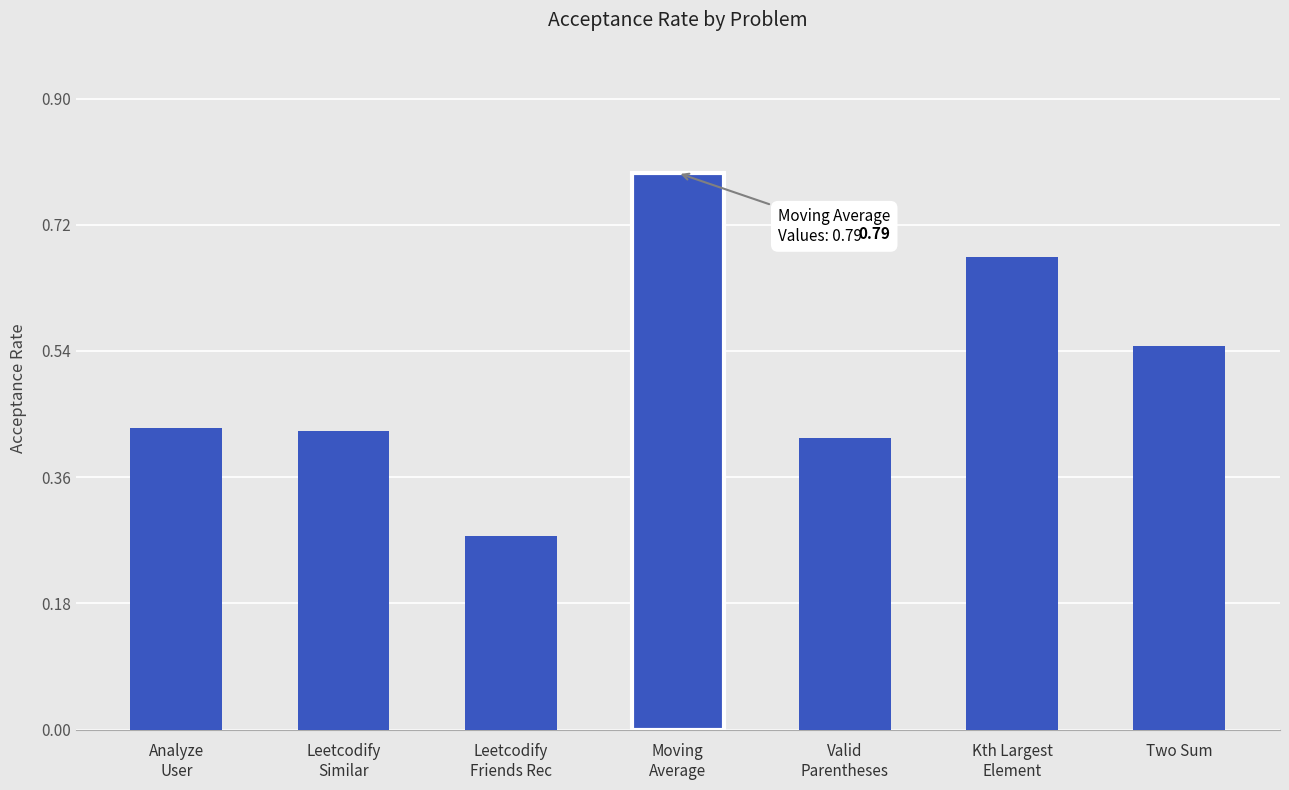

What is the label of the 7th bar from the left?

Two Sum